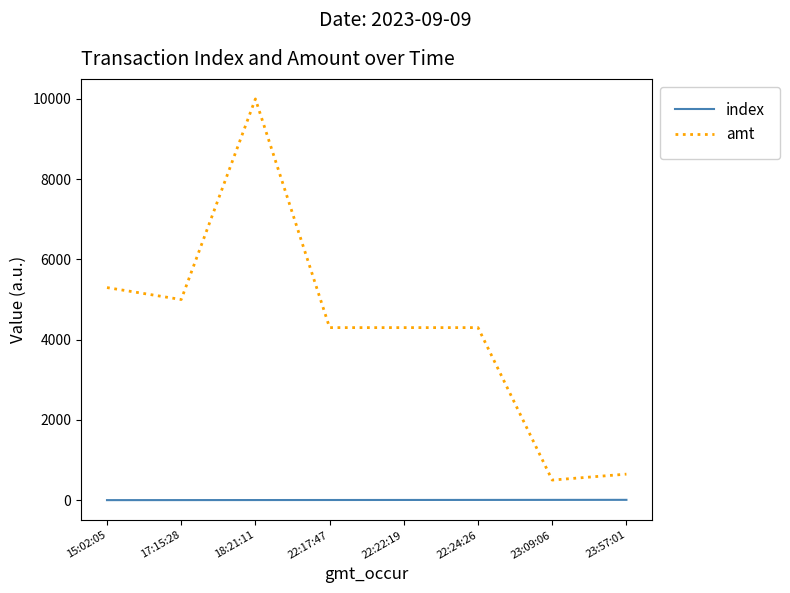

What is the highest value of the index series?

7